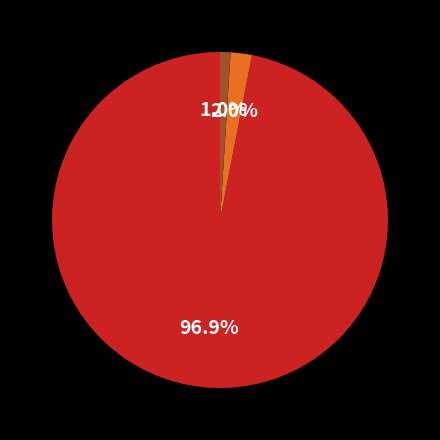

Is there any slice that represents more than half of the pie?

Yes